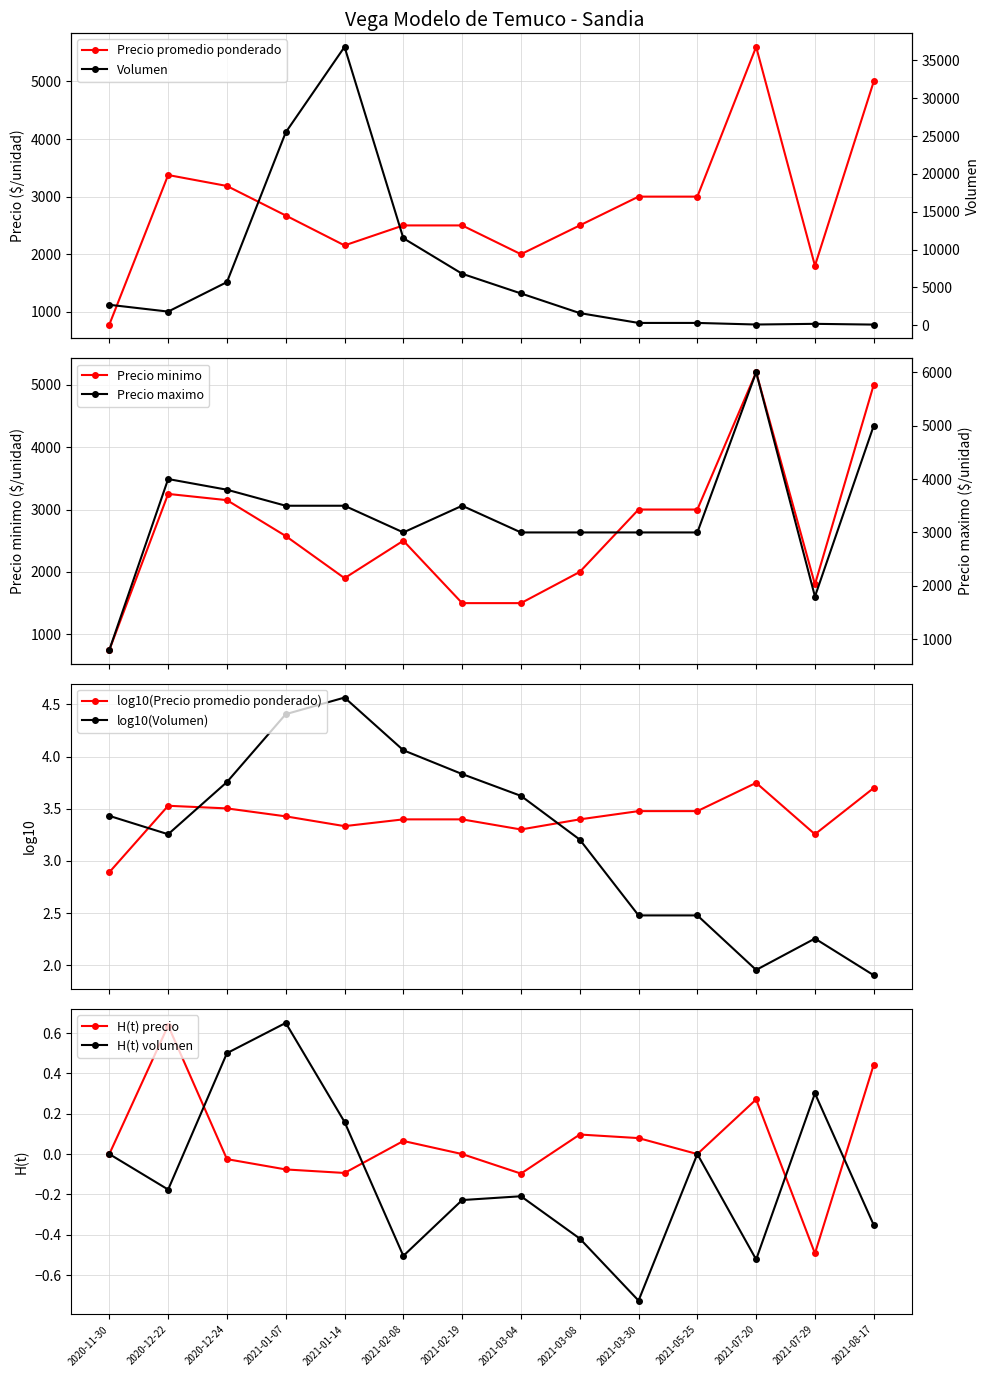

Reading left to right, what are all the values shown in this chart?

Precio promedio ponderado: 2020-11-30=778	2020-12-22=3375	2020-12-24=3185	2021-01-07=2672	2021-01-14=2153	2021-02-08=2500	2021-02-19=2500	2021-03-04=2000	2021-03-08=2500	2021-03-30=3000	2021-05-25=3000	2021-07-20=5600	2021-07-29=1800	2021-08-17=5000
Precio minimo: 2020-11-30=750	2020-12-22=3250	2020-12-24=3150	2021-01-07=2575	2021-01-14=1900	2021-02-08=2500	2021-02-19=1500	2021-03-04=1500	2021-03-08=2000	2021-03-30=3000	2021-05-25=3000	2021-07-20=5200	2021-07-29=1800	2021-08-17=5000
Precio maximo: 2020-11-30=800	2020-12-22=4000	2020-12-24=3800	2021-01-07=3500	2021-01-14=3500	2021-02-08=3000	2021-02-19=3500	2021-03-04=3000	2021-03-08=3000	2021-03-30=3000	2021-05-25=3000	2021-07-20=6000	2021-07-29=1800	2021-08-17=5000
Volumen: 2020-11-30=2700	2020-12-22=1800	2020-12-24=5700	2021-01-07=25500	2021-01-14=36800	2021-02-08=11500	2021-02-19=6800	2021-03-04=4200	2021-03-08=1600	2021-03-30=300	2021-05-25=300	2021-07-20=90	2021-07-29=180	2021-08-17=80